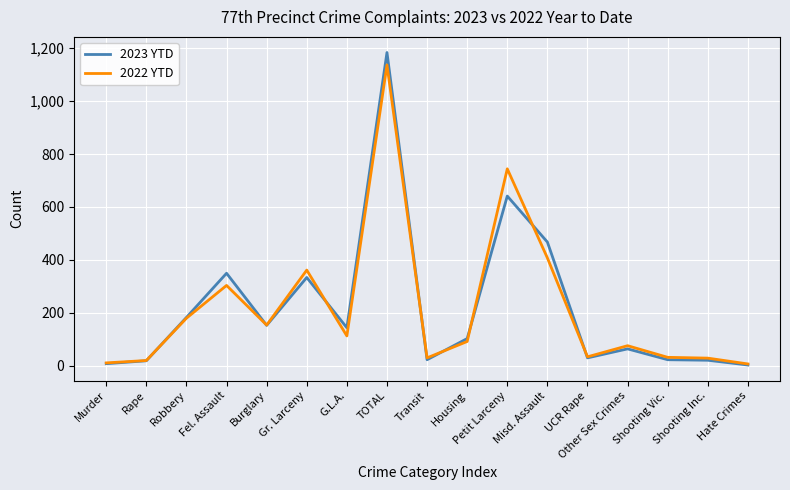

Is it true that 2023 YTD equals 731 at Misd. Assault?

False